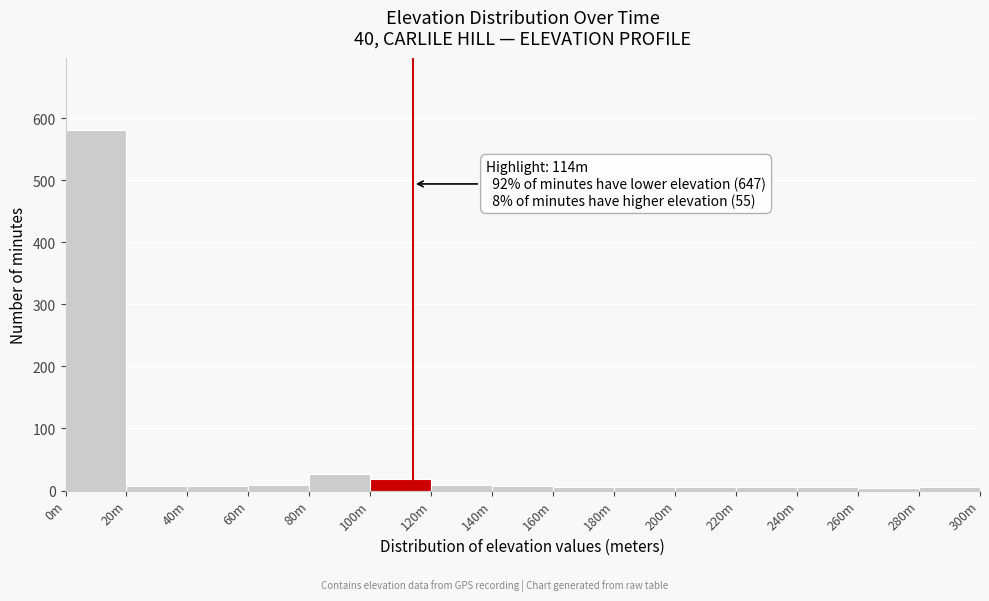

What is the sum of all values?

703